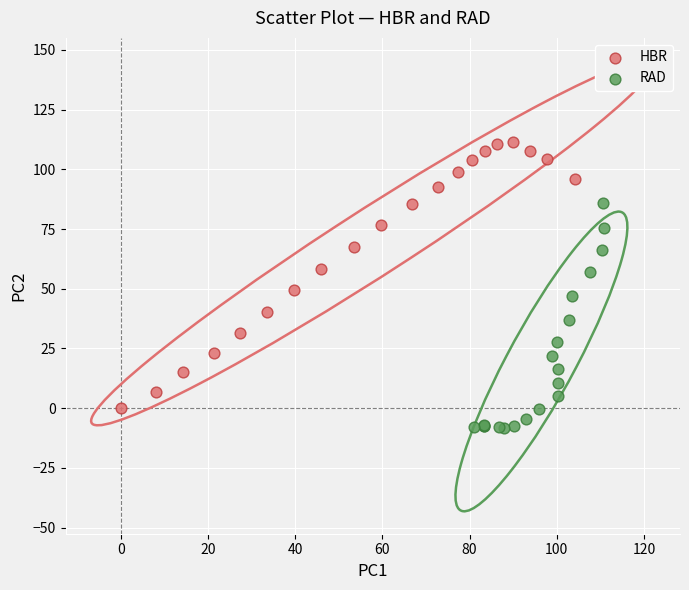

Which series has the largest Y range (max minus min)?

HBR